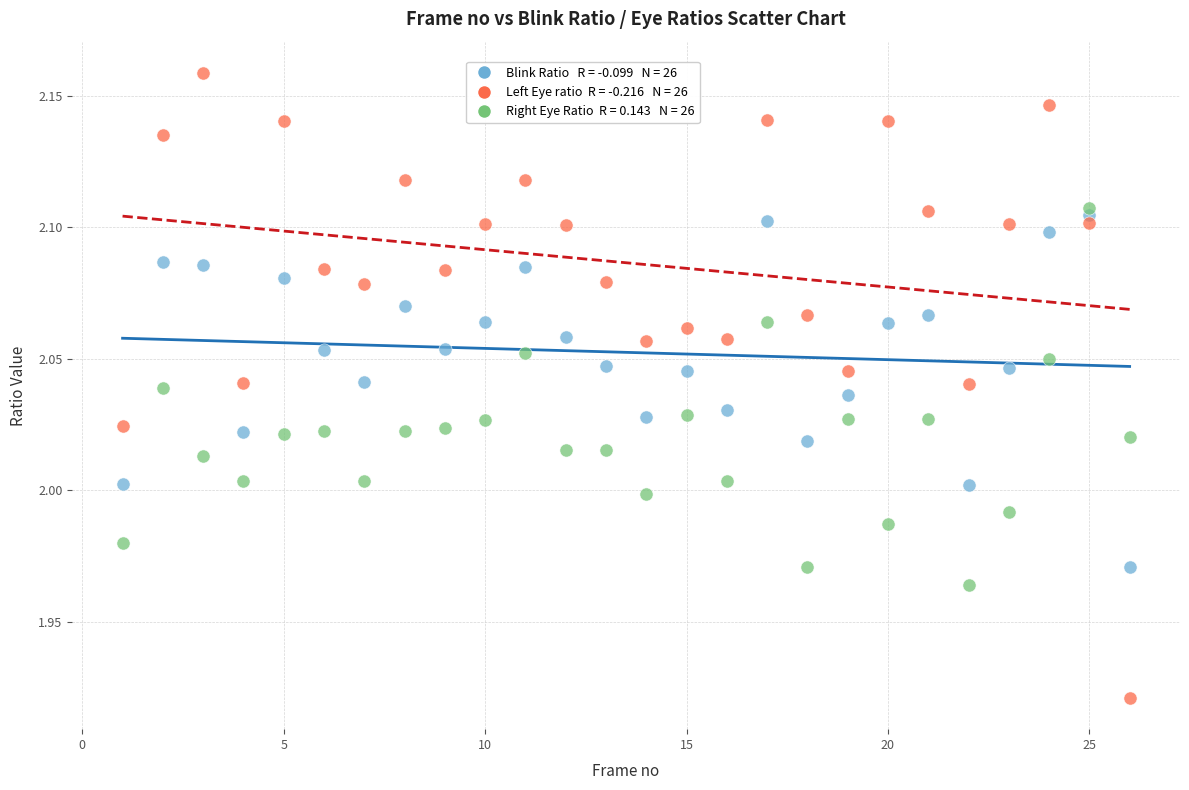

Across all data points, what is the range of X values (max minus min)?

25.0